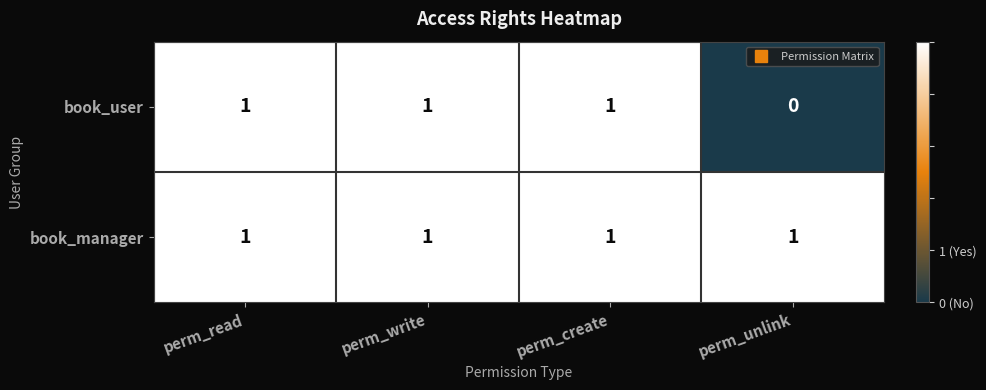

Which series has the widest spread of values?

book_user